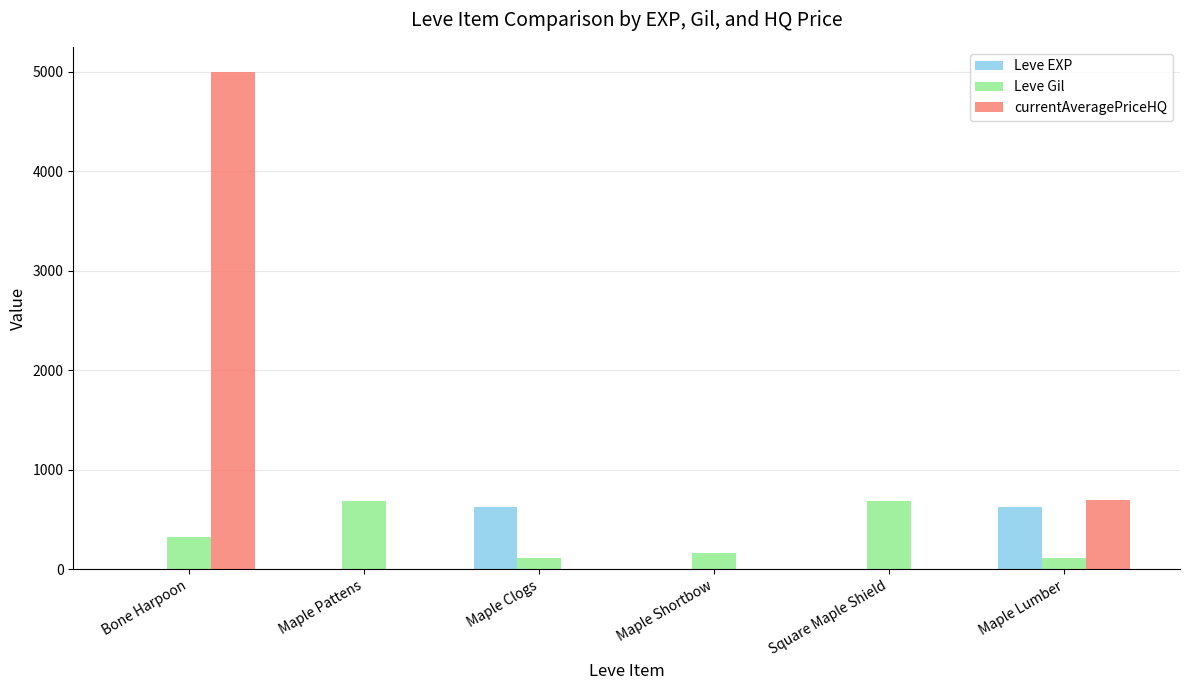

Which category has the highest value across all series?

Bone Harpoon